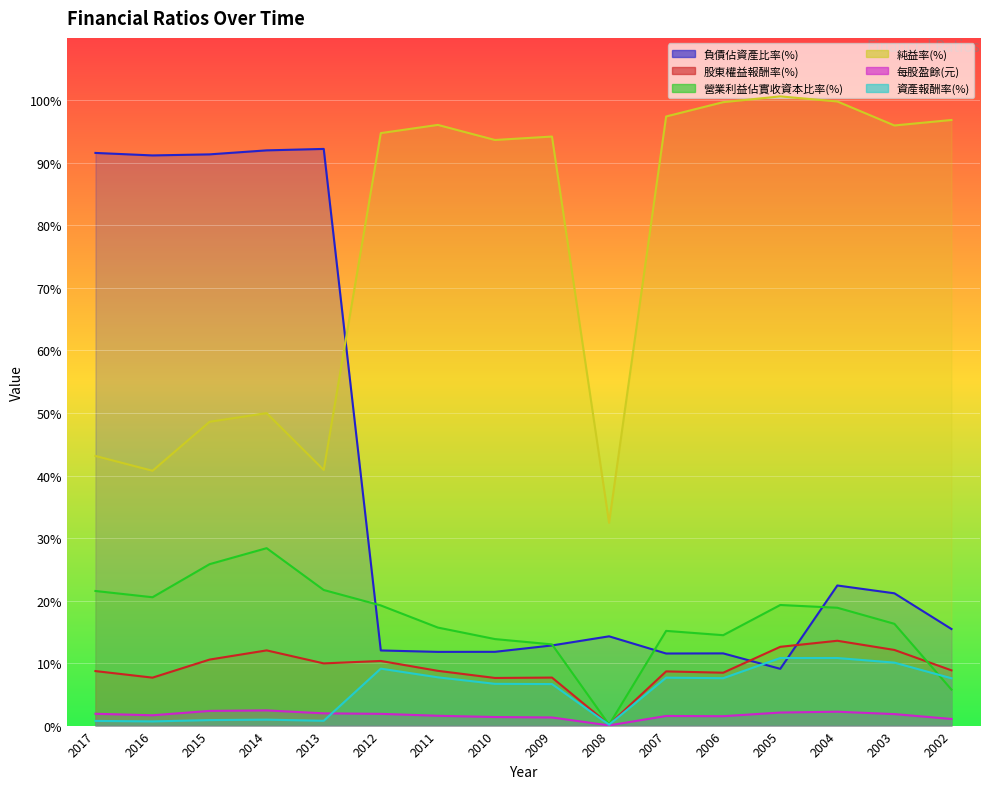

Is it true that 股東權益報酬率(%) equals 9.9 at 2013?

True